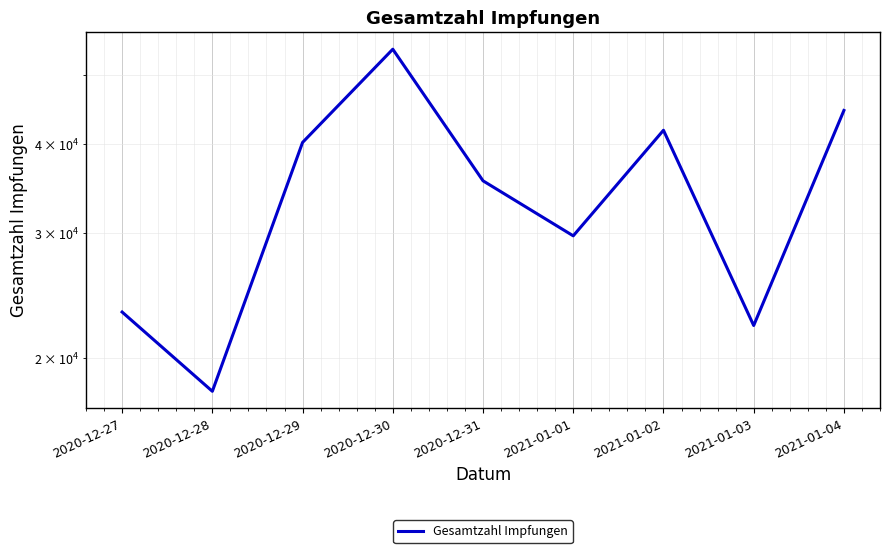

Is it true that the value at 2021-01-01 is 29712?

True